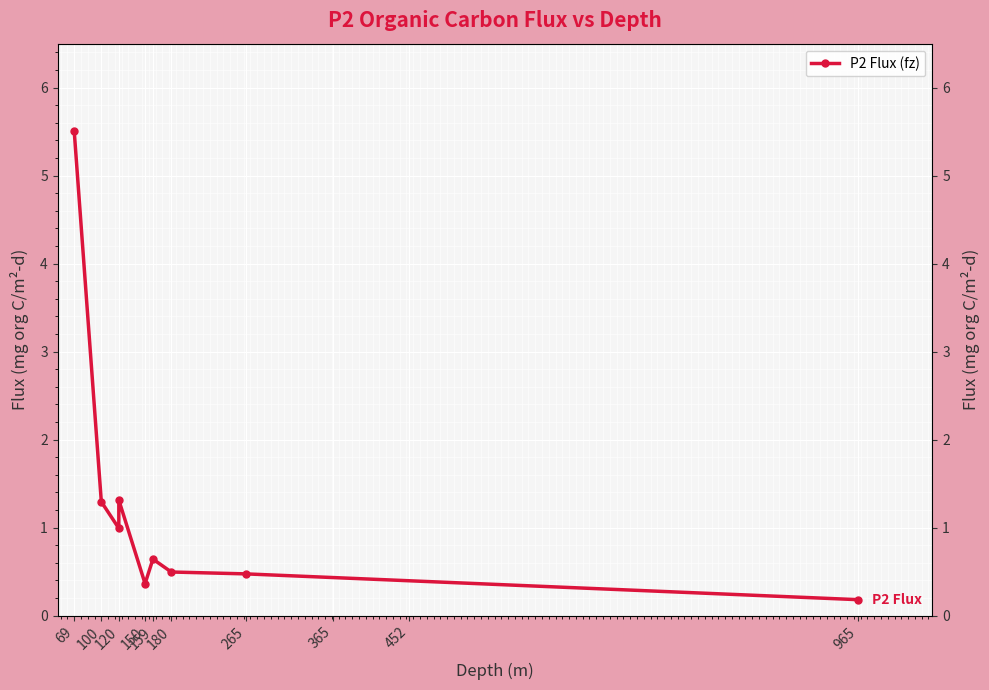

What is the approximate value at 100?

1.3